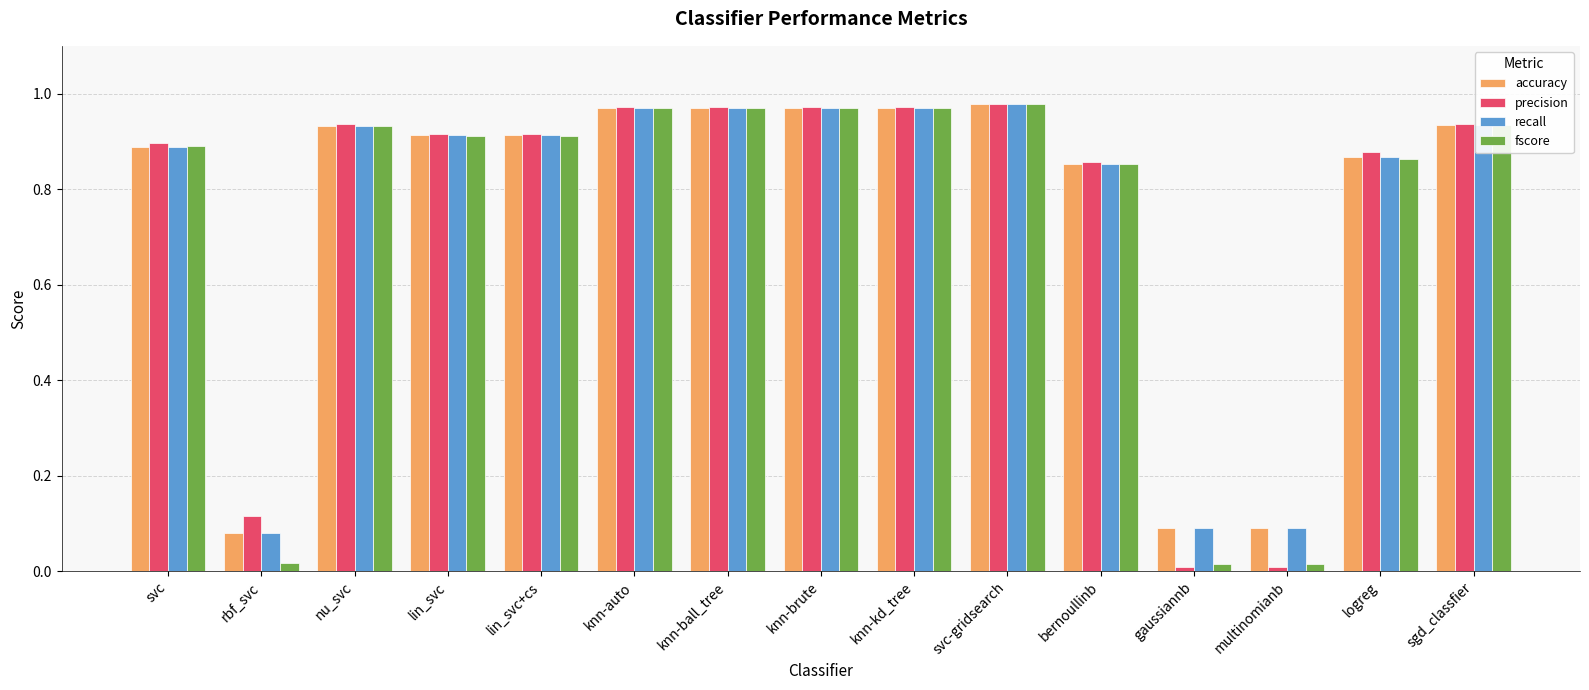

What is the total value across all series at logreg?

3.5